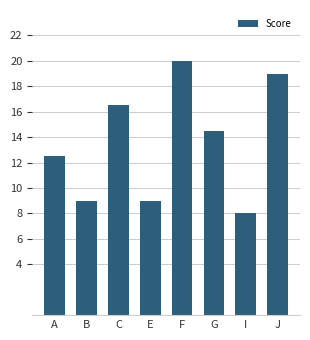

What is the difference between the second highest and minimum values?

11.0